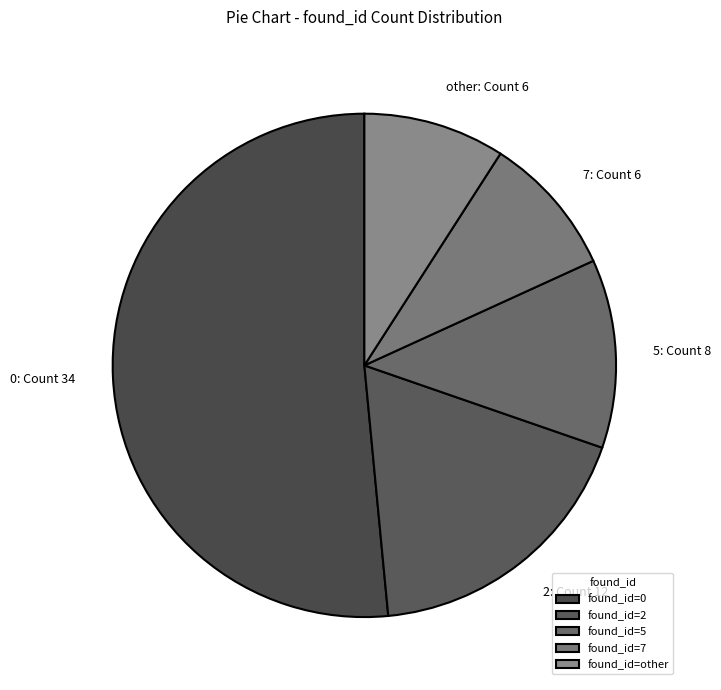

Count the number of slices in the pie.

5